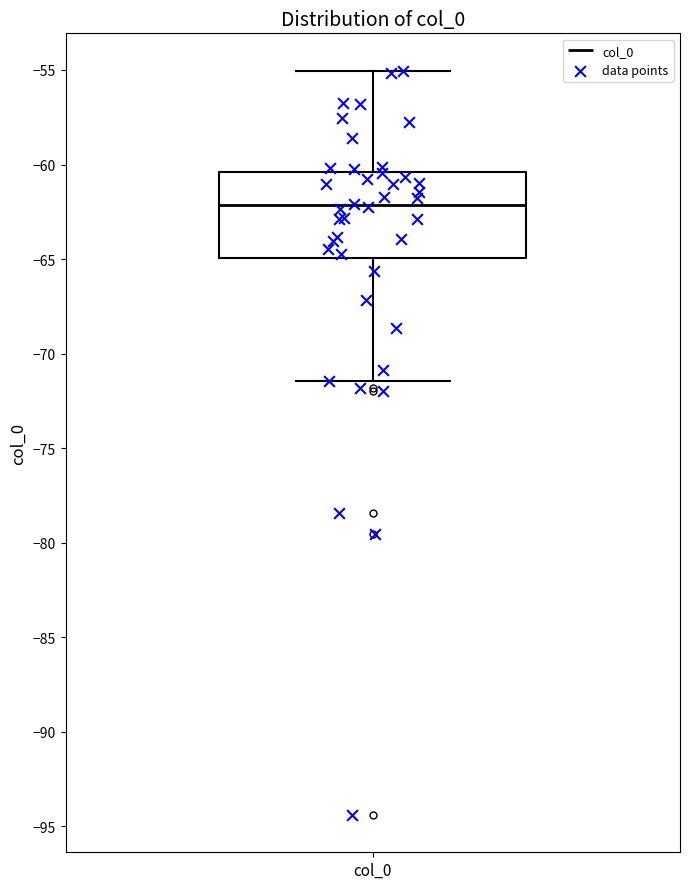

Read this box plot against the y-axis: the position of the median line, the range covered by the box, and the ends of both whiskers. The values are not printed on the chart, so give them approximately, as read against the axis.

median -62.0, box -65.0 to -60.5, whiskers -71.5 to -55.0